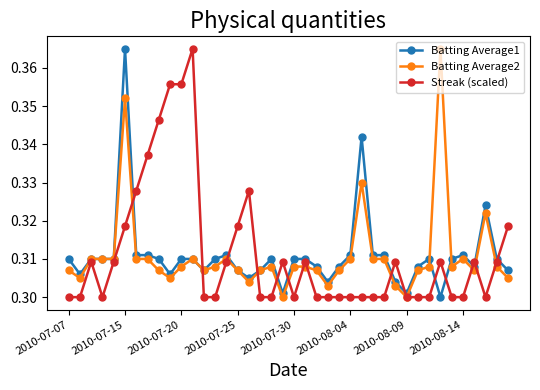

True or false: Streak (scaled) has more than 1 interior local peaks.

True